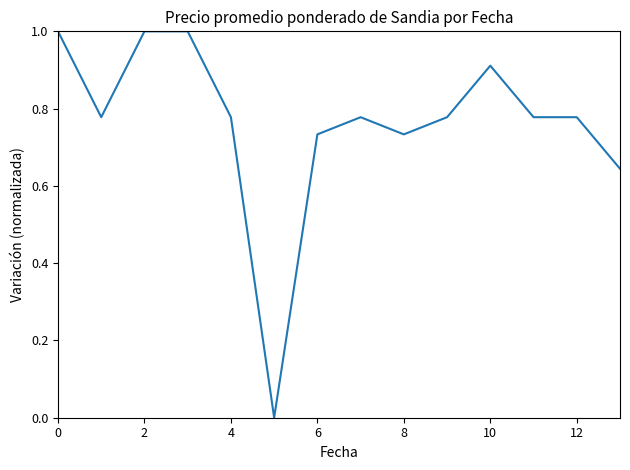

What is the difference between the maximum and minimum values?

1.0